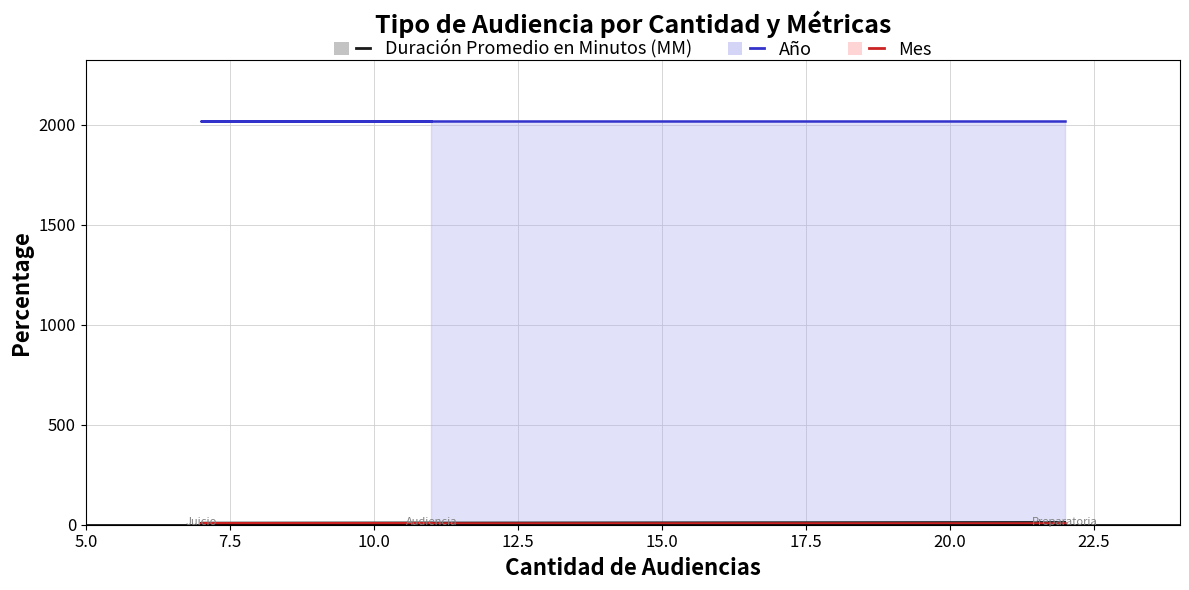

Between 5.0 and 10.0, which series saw the biggest shift?

Duración Promedio en Minutos (MM) (line)